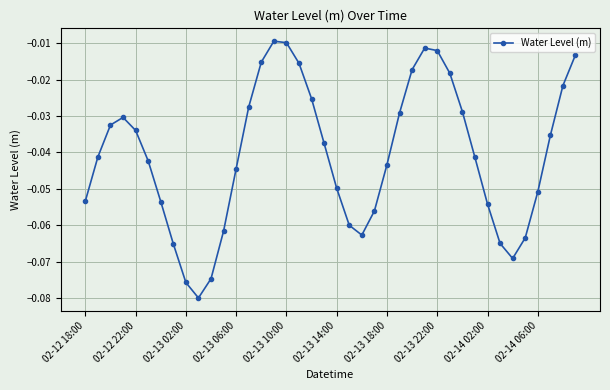

True or false: there are more than 0 points higher than both neighbors.

True